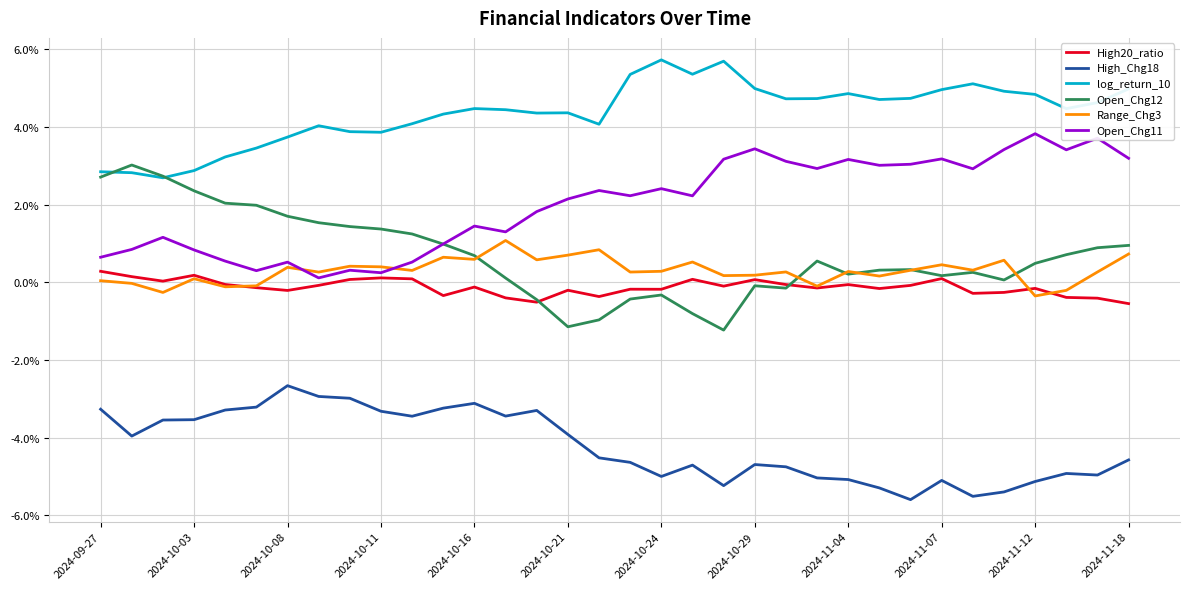

True or false: log_return_10 and High20_ratio intersect in this chart.

False